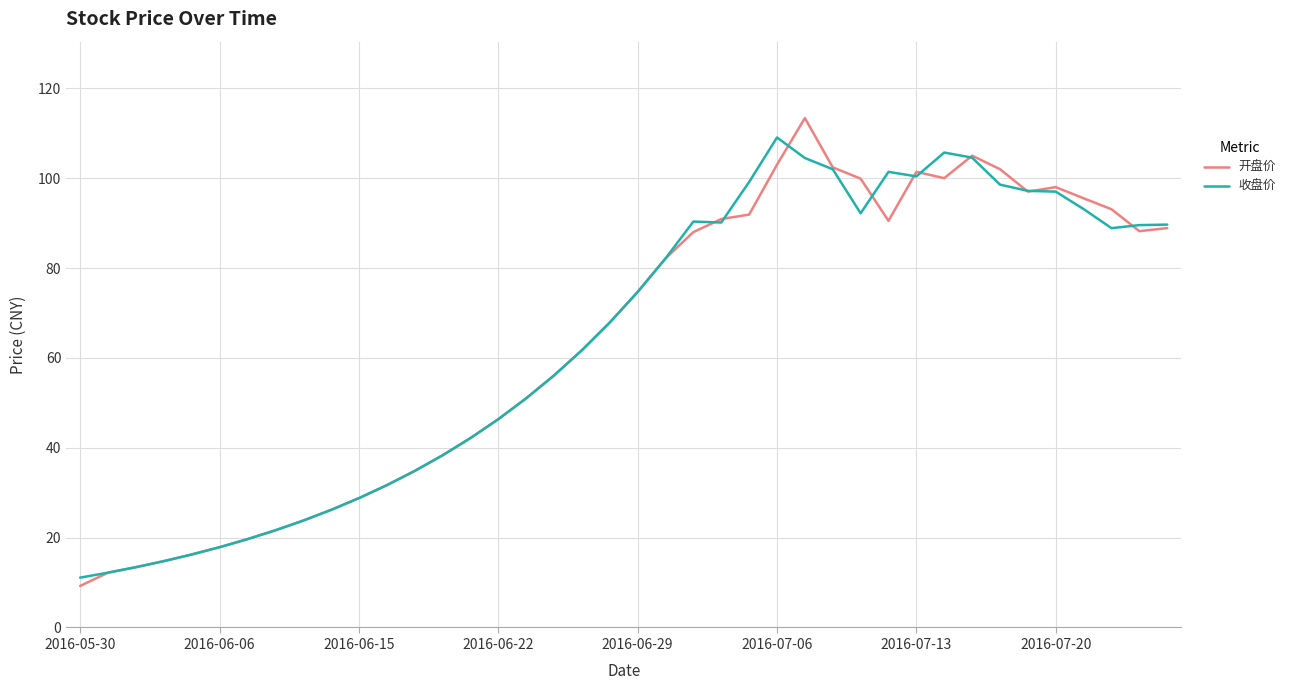

What is the minimum value shown in the chart?

9.2